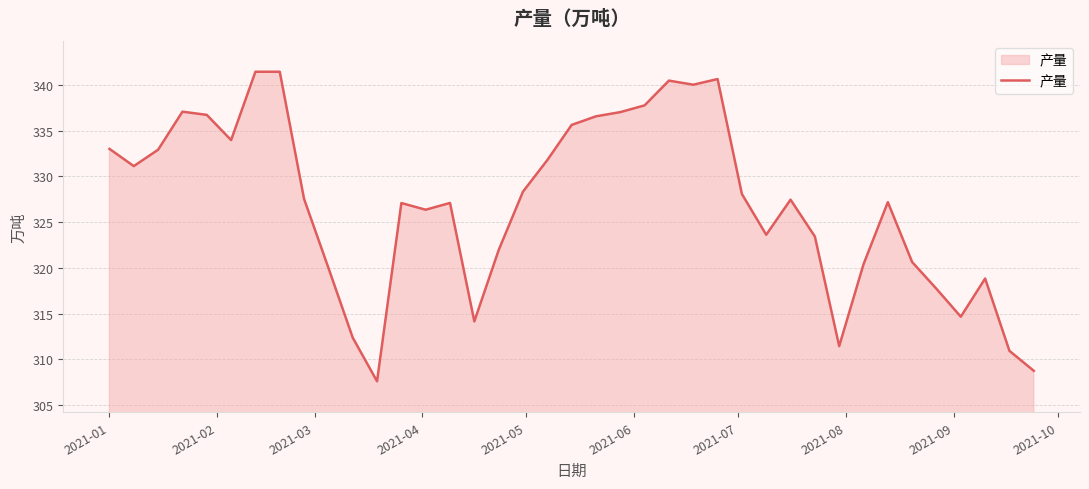

What is the minimum value shown in the chart?

307.6